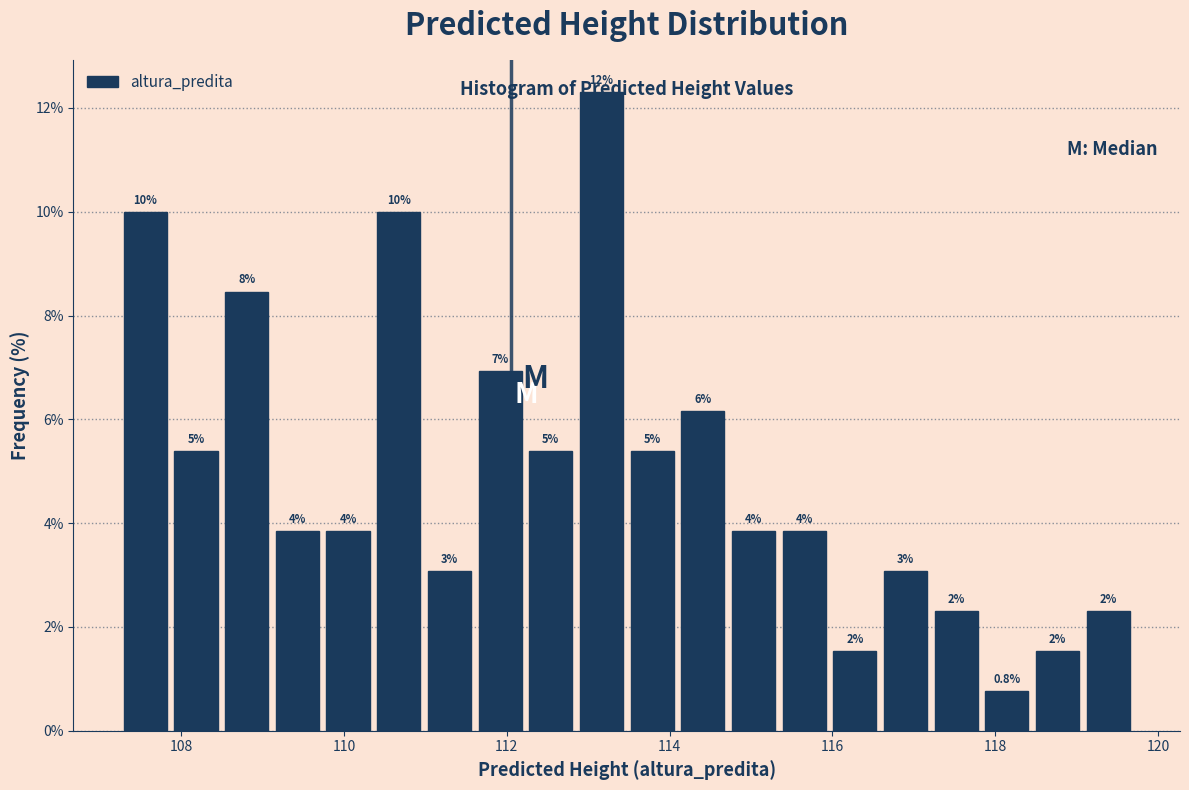

Around what value on the x-axis is the tallest bar? Give the approximate position of its centre, as read against the axis.

113.2